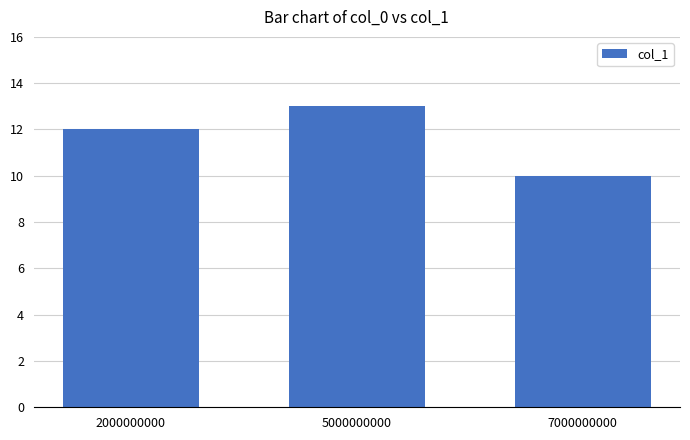

Reading left to right, extract all data points from this chart.

12	13	10